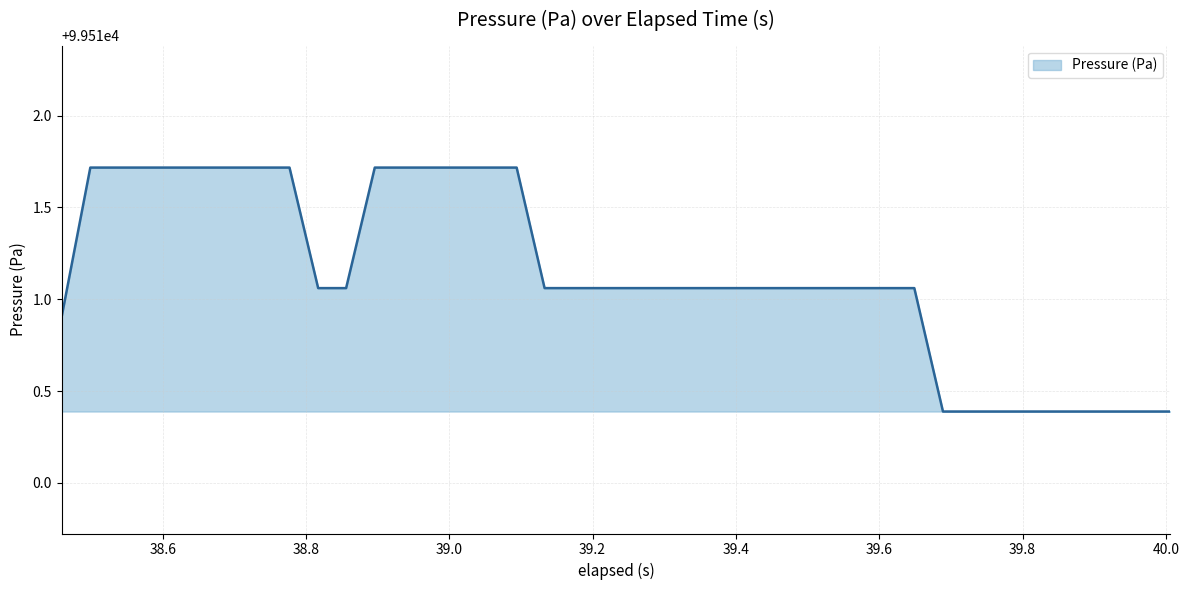

What is the difference between the maximum and minimum values?

1.3